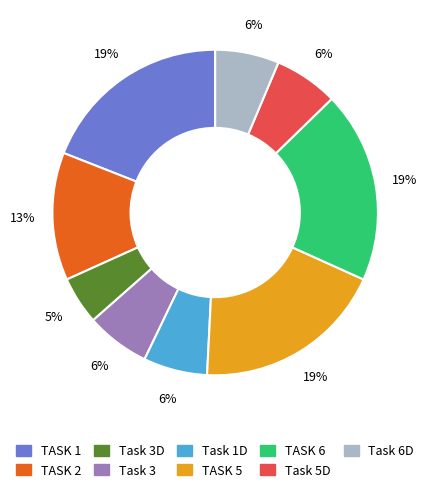

To the nearest percent, what is the average slice percentage?

11%